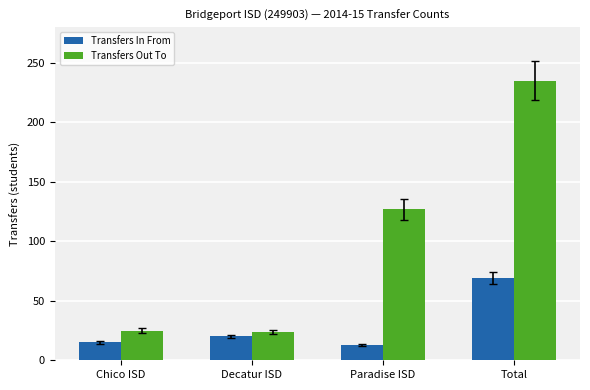

At which label does Transfers Out To reach its peak?

Total